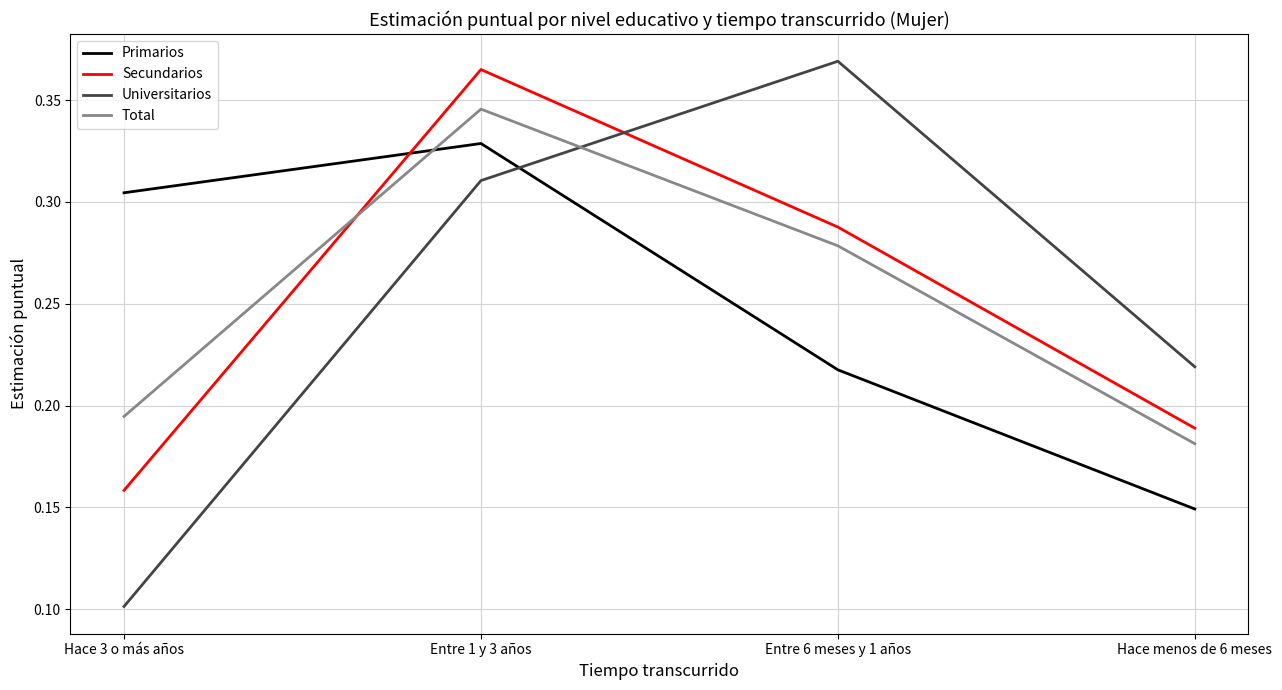

At which label does Secundarios reach its peak?

Entre 1 y 3 años